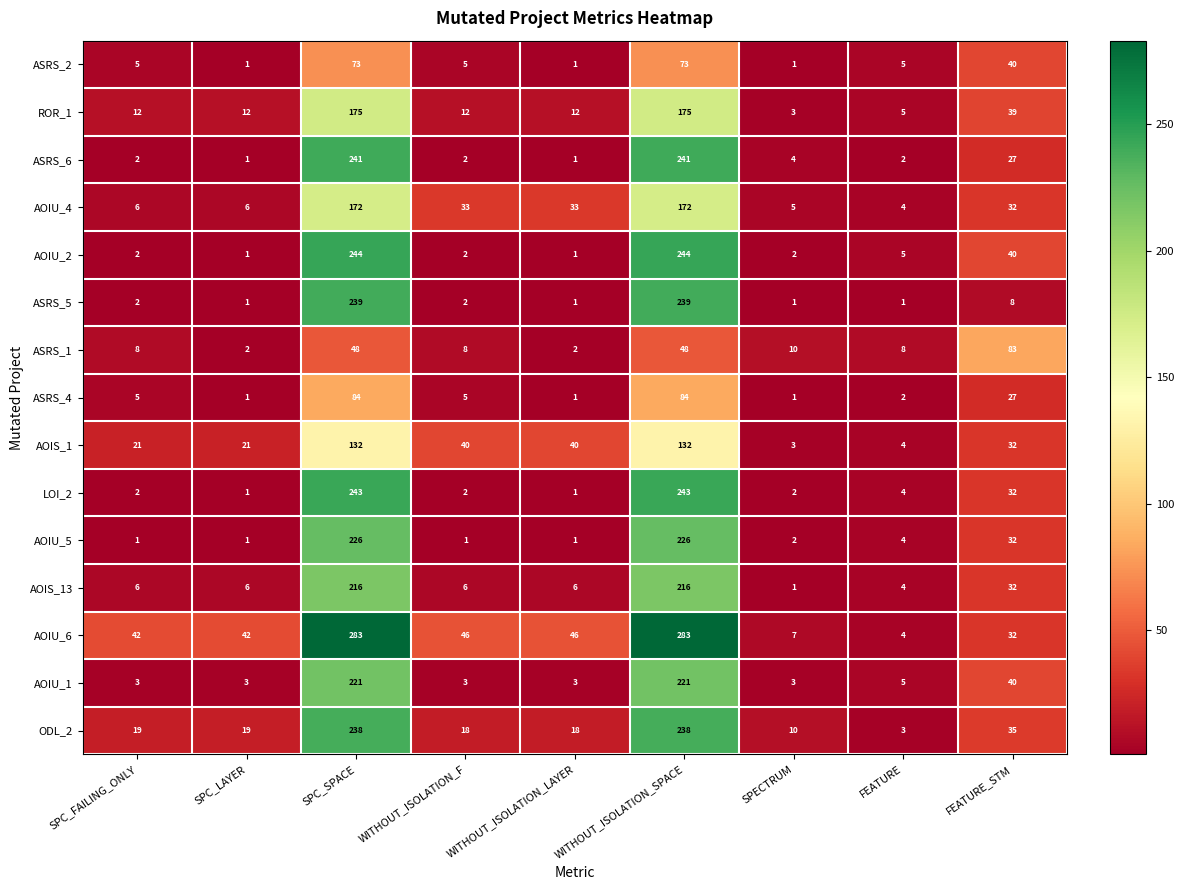

What is the average value of the LOI_2 series?

59